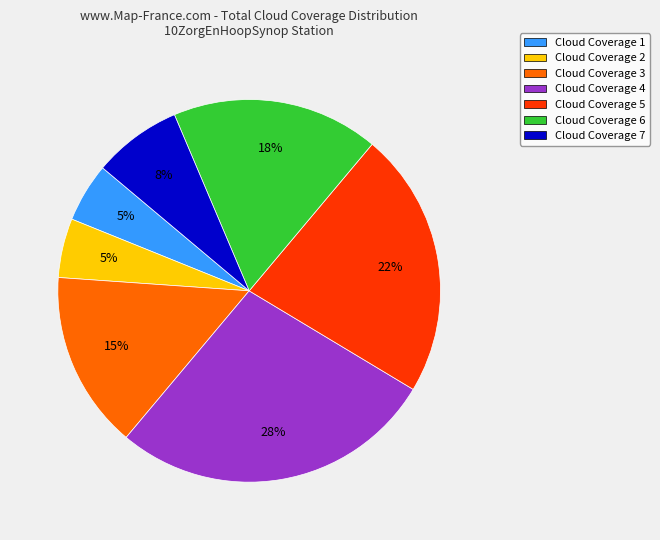

To the nearest percent, what is the difference between the Cloud Coverage 5 and Cloud Coverage 7 slice percentages?

15%